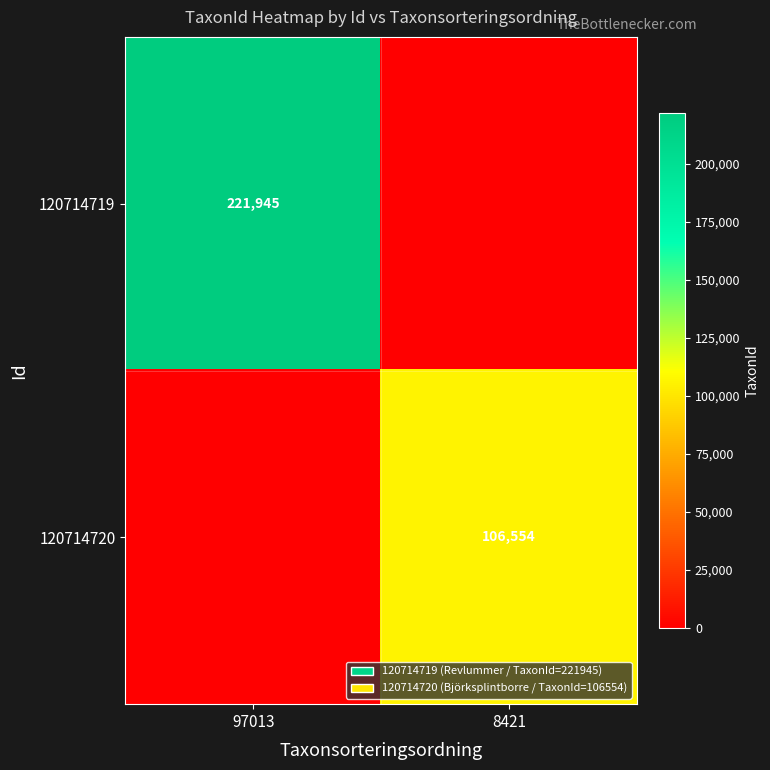

Which category has the highest value across all series?

97013